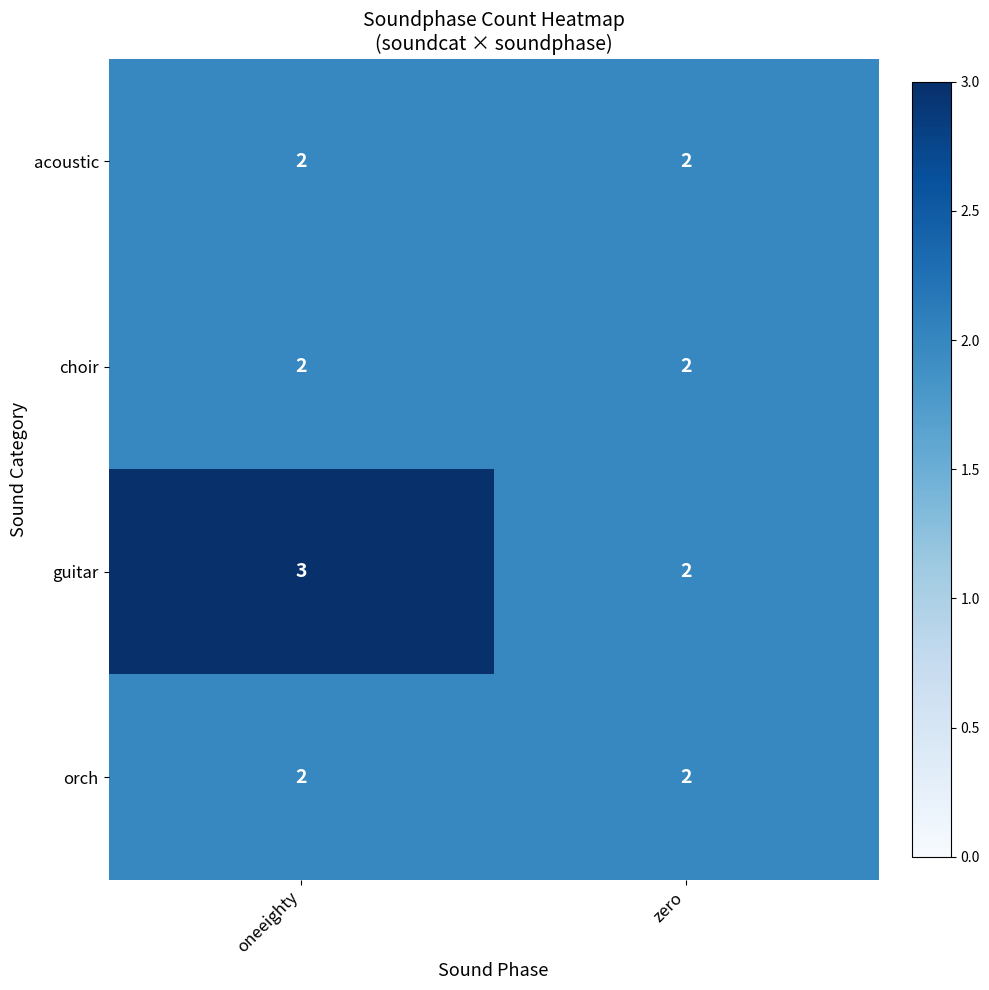

What is the sum of all acoustic values?

4